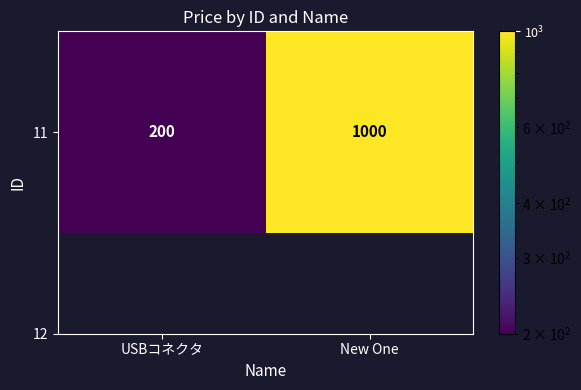

Reading left to right, extract all data points from this chart.

200	1000